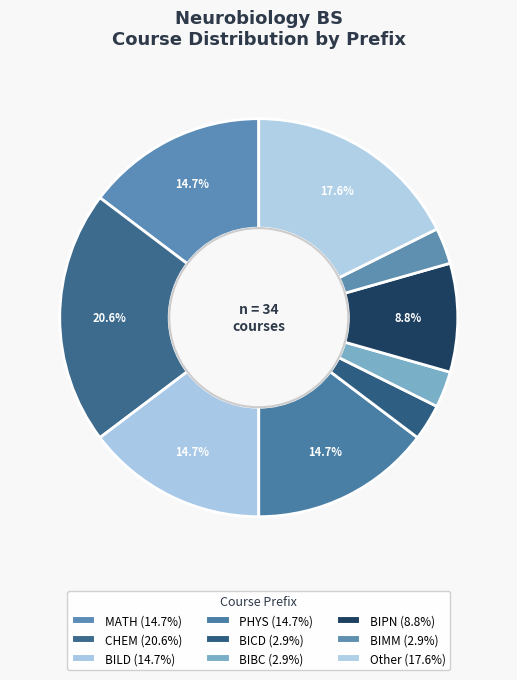

How many segments does this pie chart have?

9